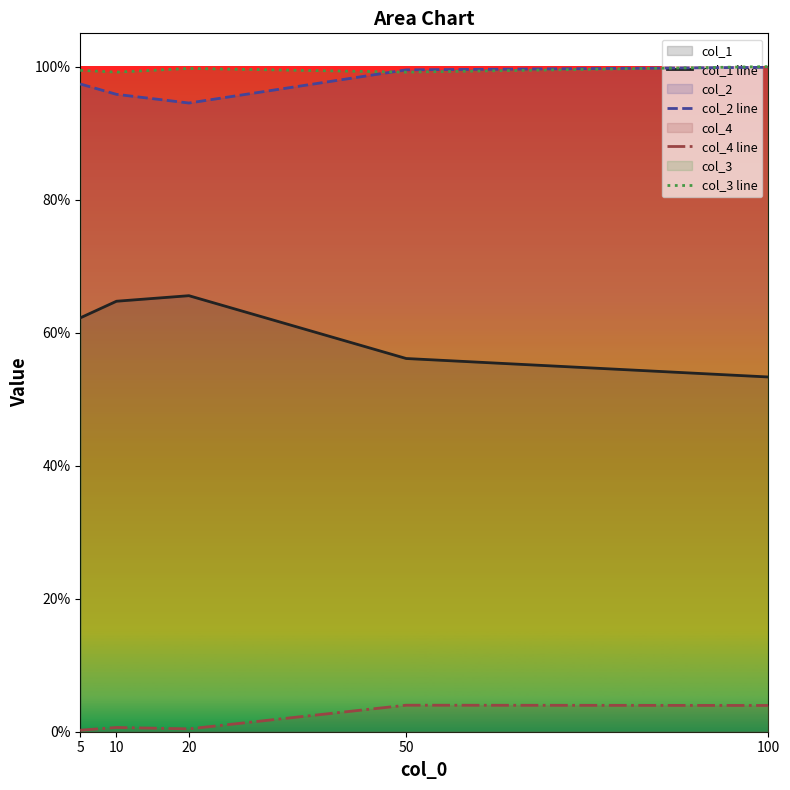

Reading left to right, list all the values displayed in this chart.

col_1 line: 5=0.6	10=0.6	20=0.7	50=0.6	100=0.5
col_2 line: 5=1.0	10=1.0	20=0.9	50=1.0	100=1.0
col_4 line: 5=0.0	10=0.0	20=0.0	50=0.0	100=0.0
col_3 line: 5=1.0	10=1.0	20=1.0	50=1.0	100=1.0